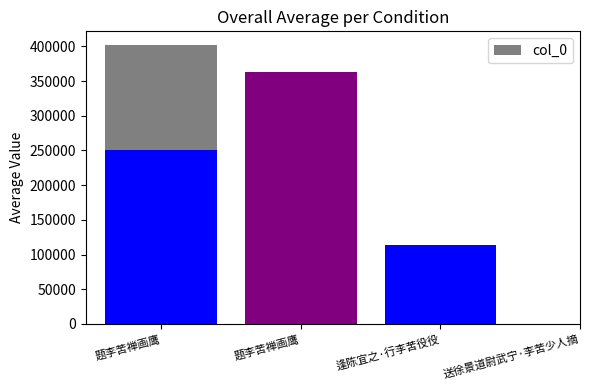

The value at 题李苦禅画鹰 is 250022. True or false?

True